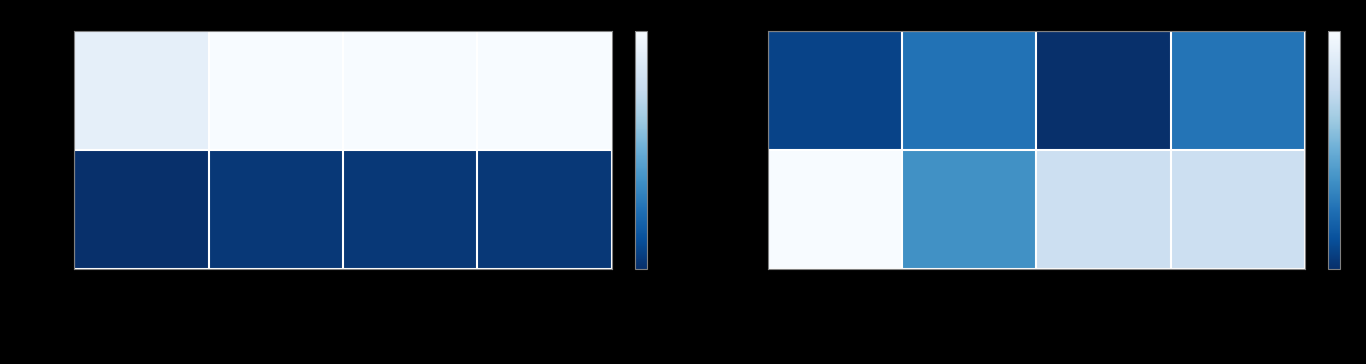

Is the value of 1 at rootDualBoundTime greater than the value of 0 at nodes?

Yes